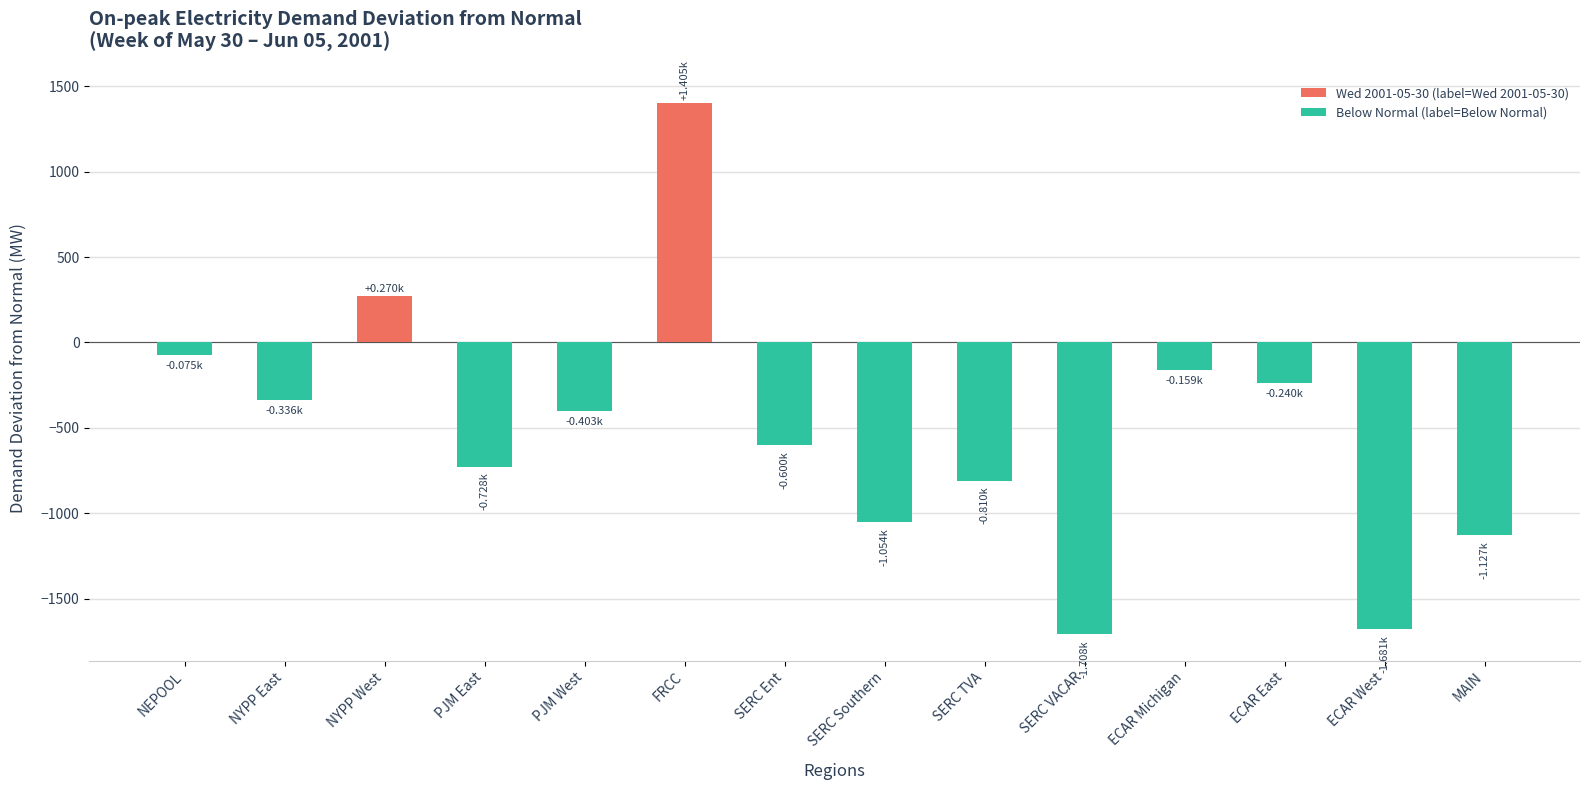

What is the change in value from SERC TVA to ECAR East?

+570.4